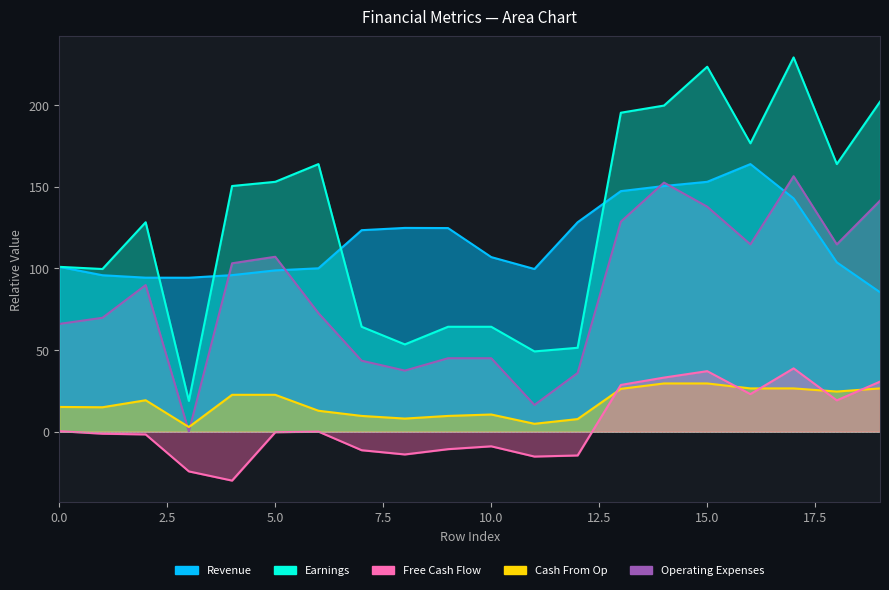

Which category has the highest value across all series?

17